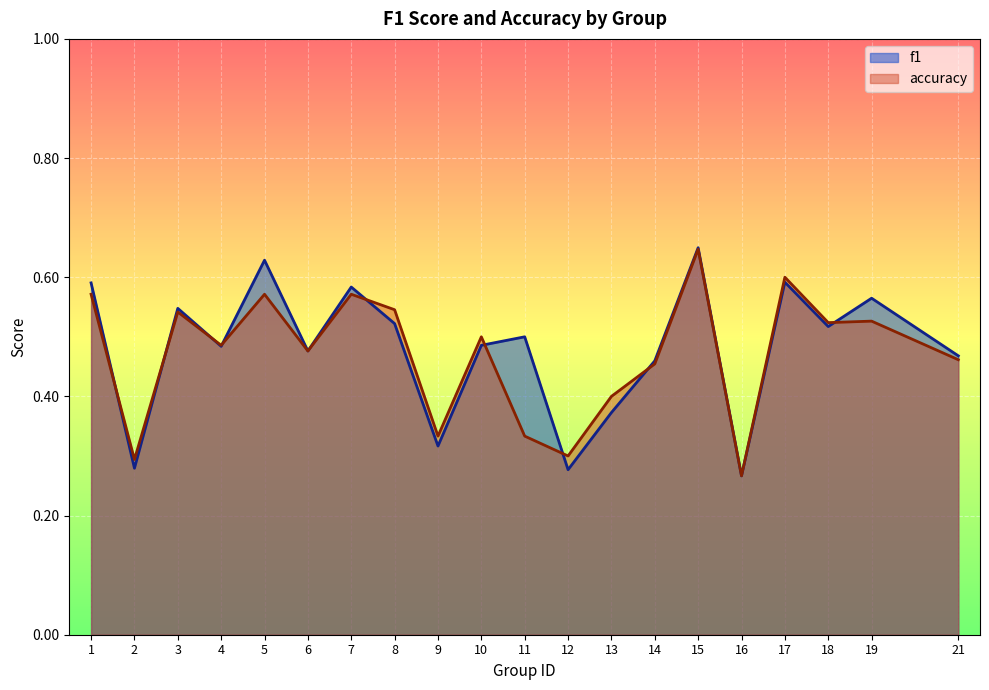

What is the difference between the second highest and second lowest values in the accuracy series?

0.3